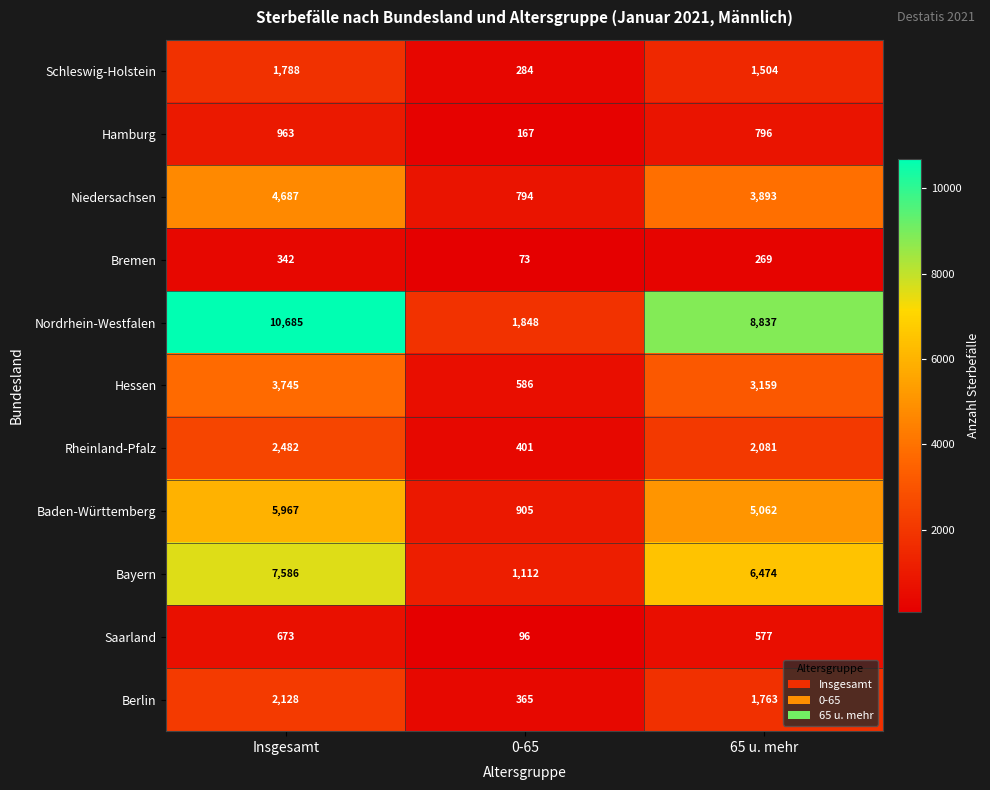

What is the minimum value shown in the chart?

73